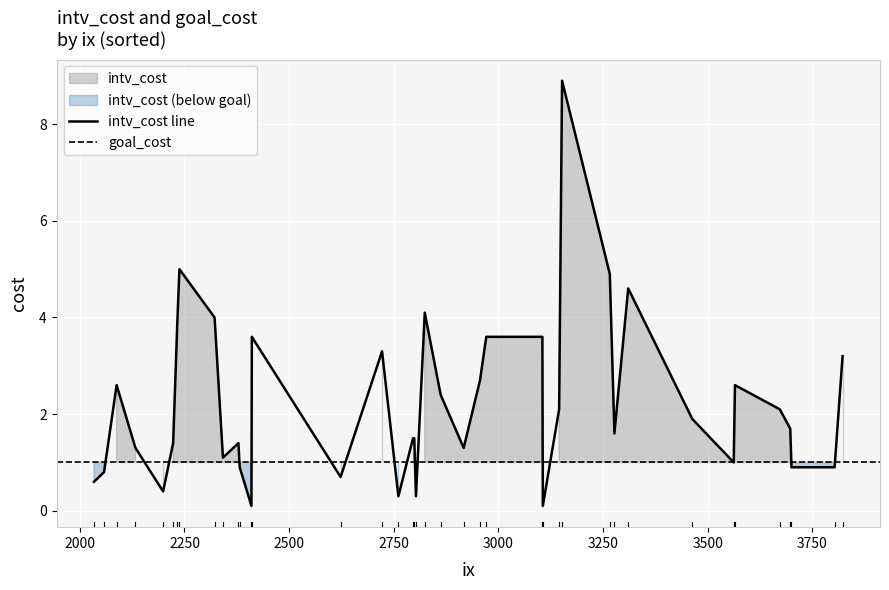

True or false: intv_cost has a value of 1.3 at 2133.

True